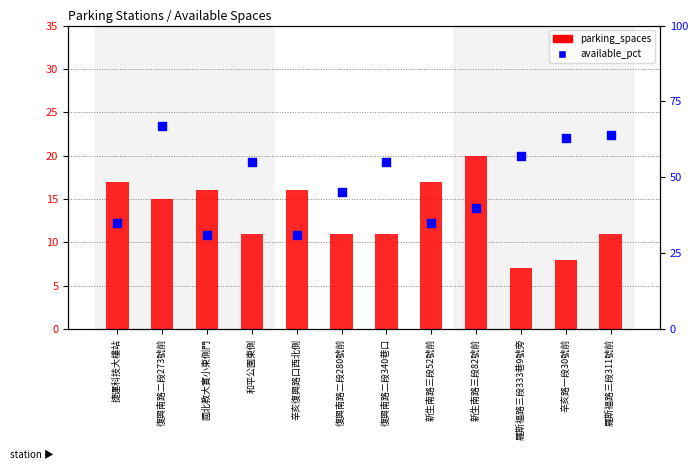

Which series reaches the maximum Y coordinate?

available_pct